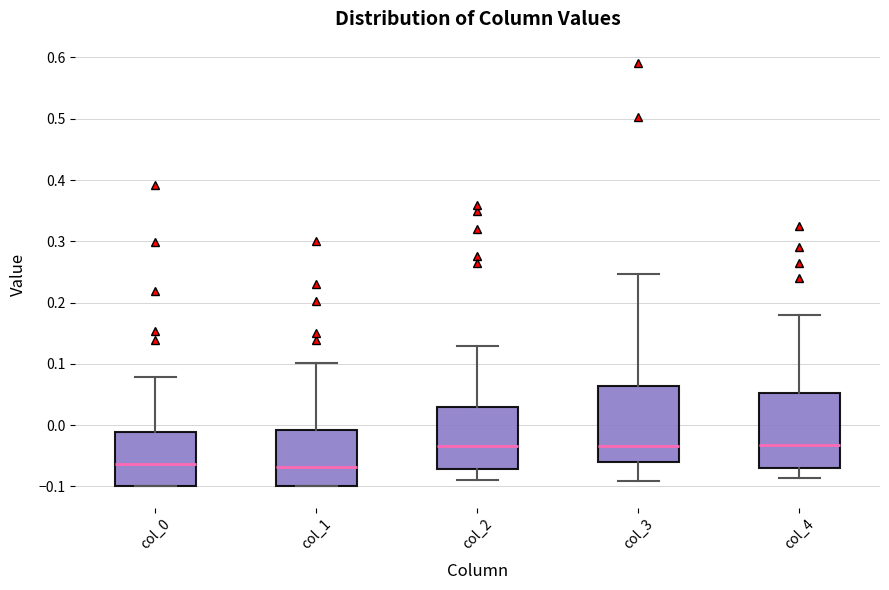

Reading left to right, transcribe this box plot: for each box, give where its median line is, the range the box spans, and where its two whiskers end, as read against the y-axis. The values are not printed on the chart, so give them approximately, as read against the axis.

col_0: median -0.06, box -0.10 to -0.01, whiskers -0.10 to 0.08
col_1: median -0.07, box -0.10 to -0.01, whiskers -0.10 to 0.10
col_2: median -0.03, box -0.07 to 0.03, whiskers -0.09 to 0.13
col_3: median -0.03, box -0.06 to 0.06, whiskers -0.09 to 0.25
col_4: median -0.03, box -0.07 to 0.05, whiskers -0.09 to 0.18